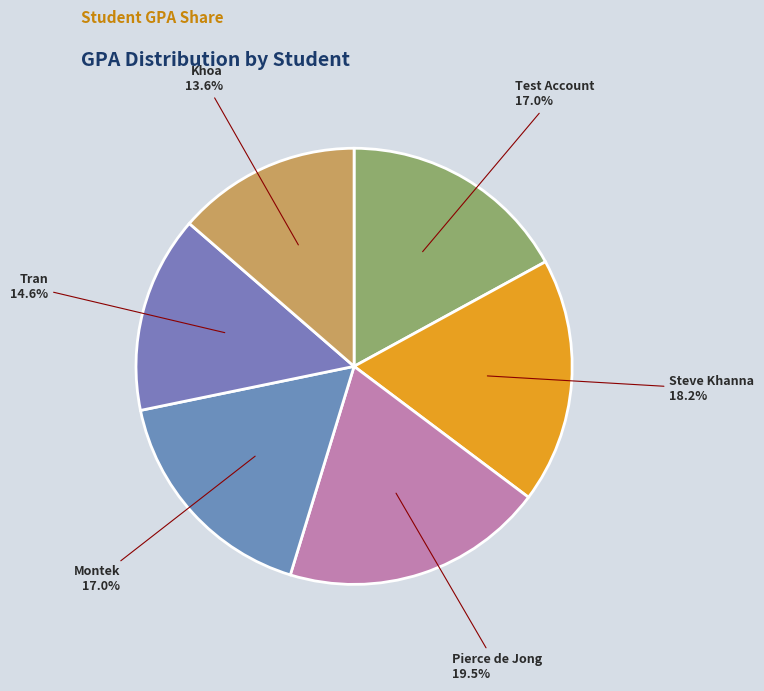

How many slices are in this pie chart?

6